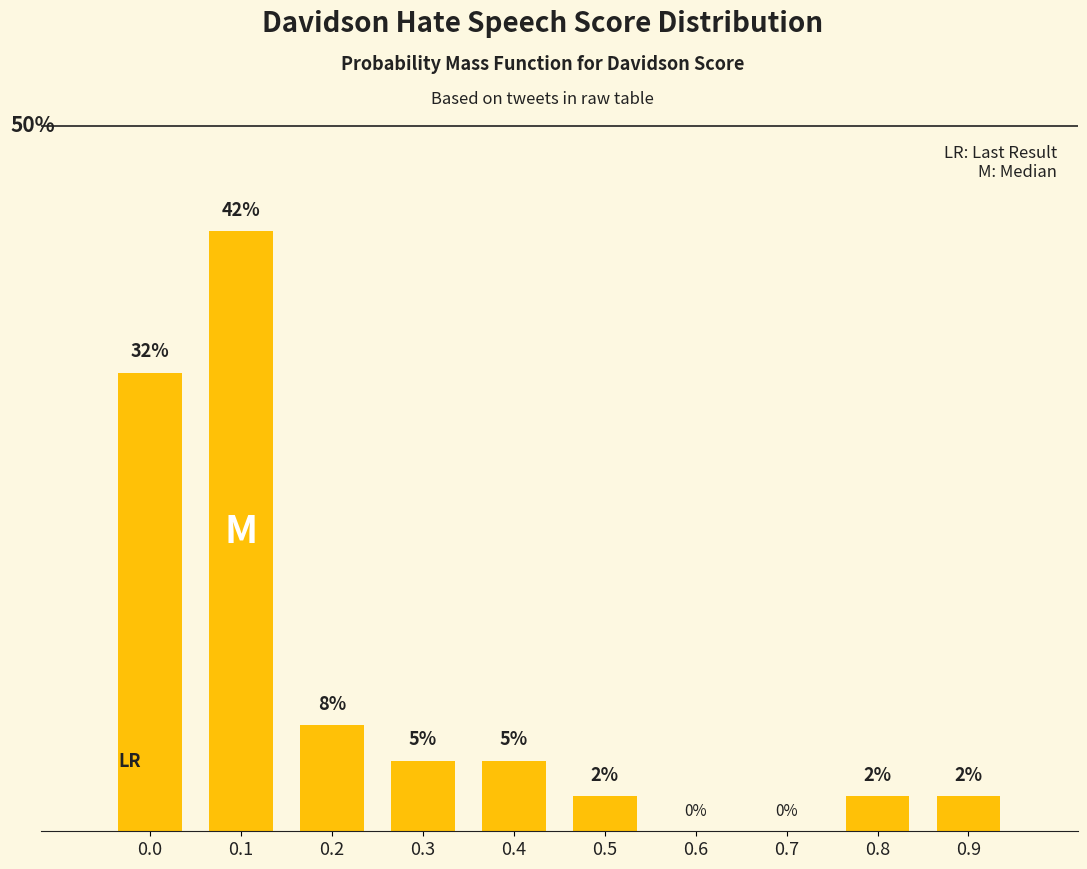

Are the bars horizontal?

No